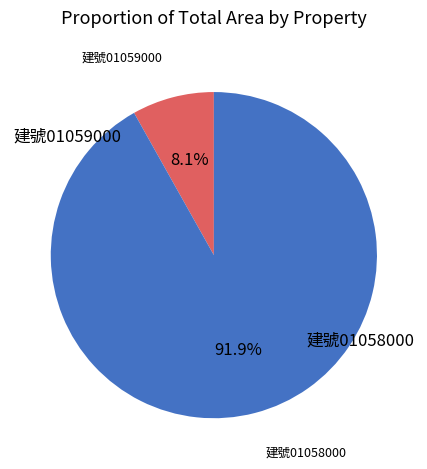

Is there any slice that represents more than half of the pie?

Yes